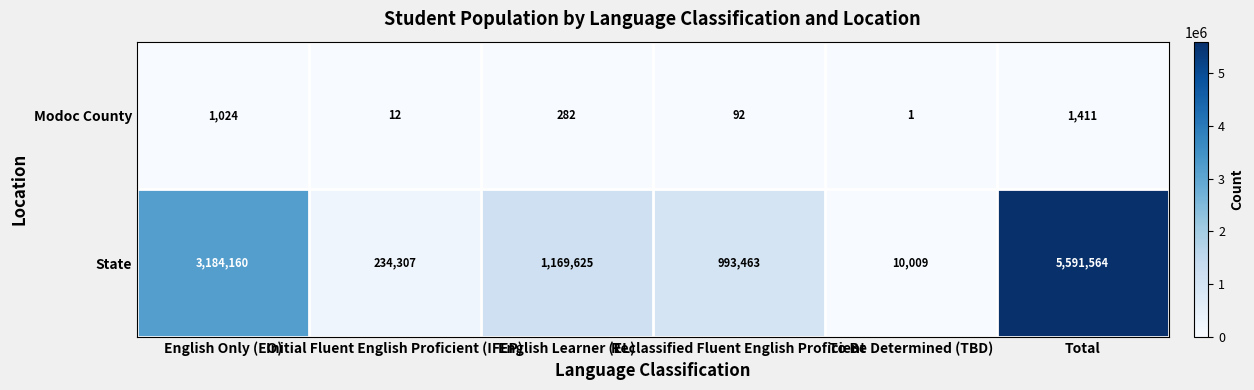

What is the minimum value shown in the chart?

1